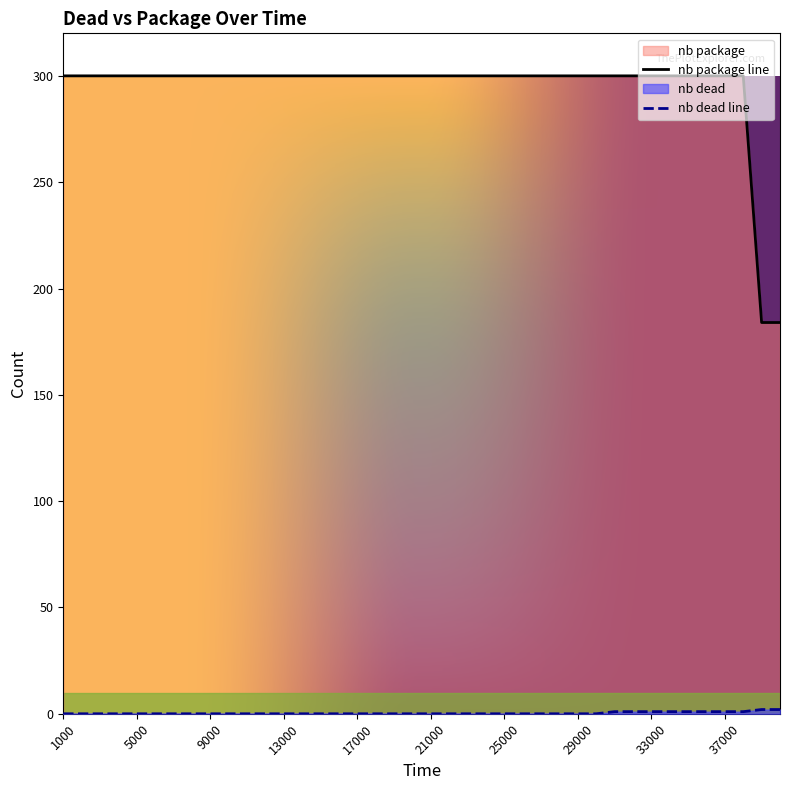

Is it true that nb package equals 190 at 25000?

False